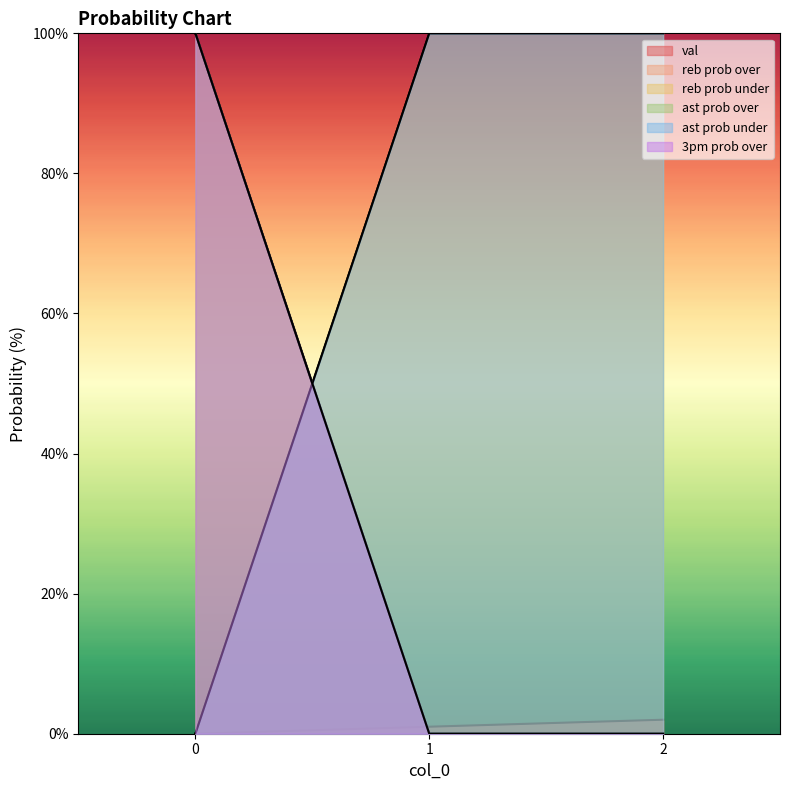

Which series has the largest range (max minus min)?

reb prob over